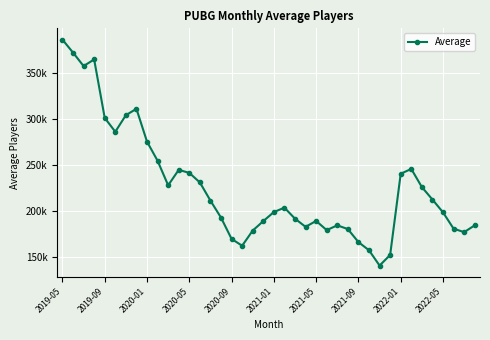

Is this an area chart (filled region under the line)?

No